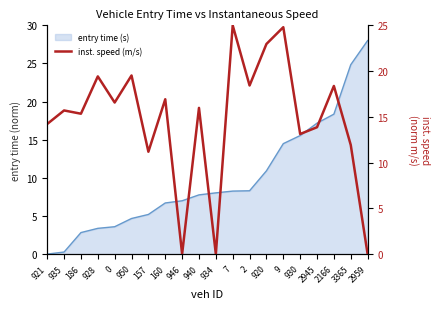

What is the maximum value shown in the chart?

25.0